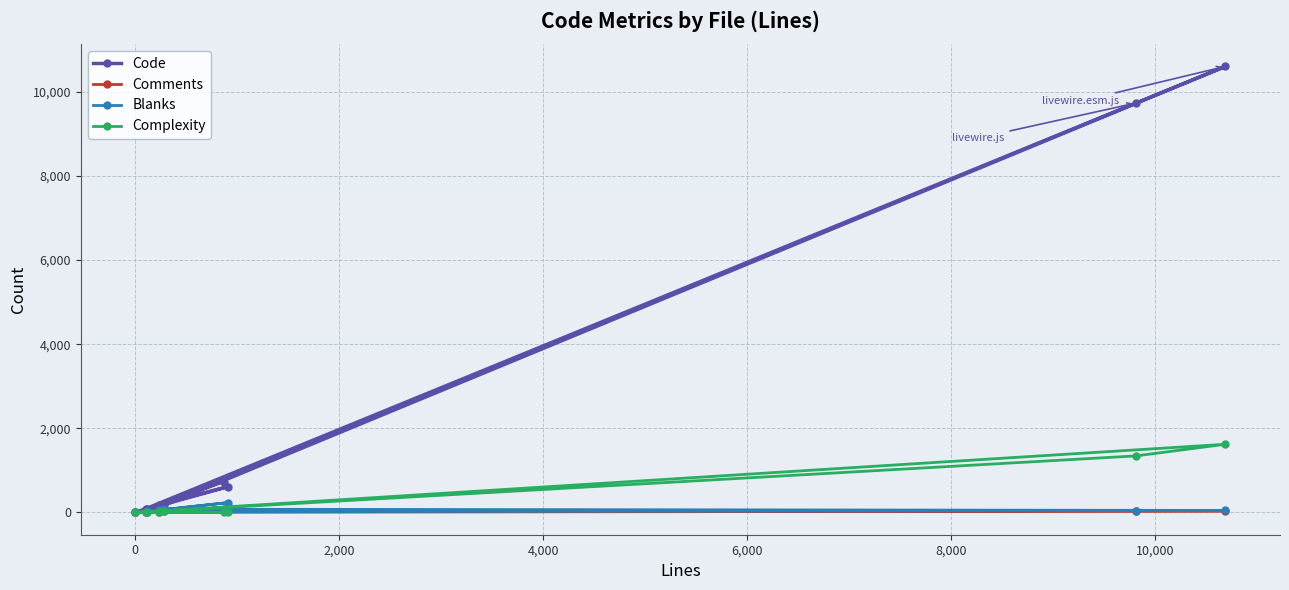

What are all the series names shown in the legend?

Code, Comments, Blanks, Complexity